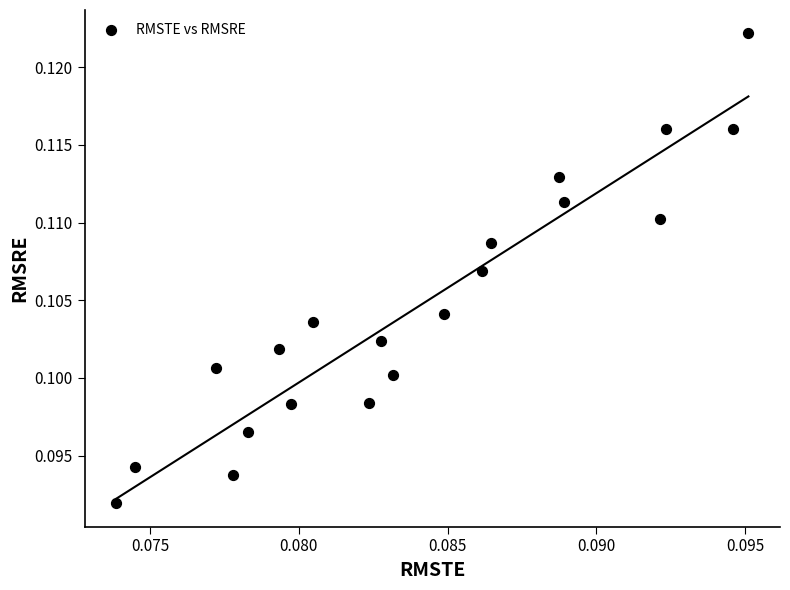

How many data points are displayed?

20